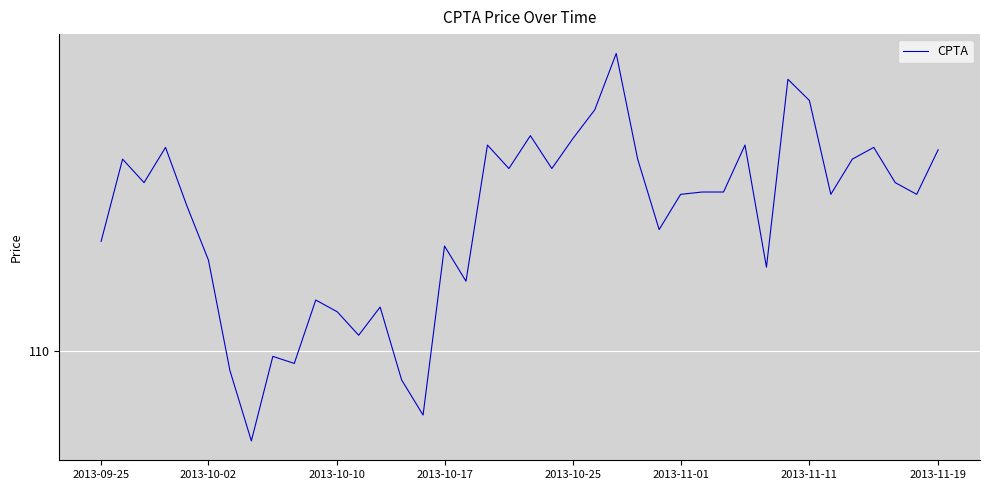

Does the chart display data point markers on the line(s)?

No